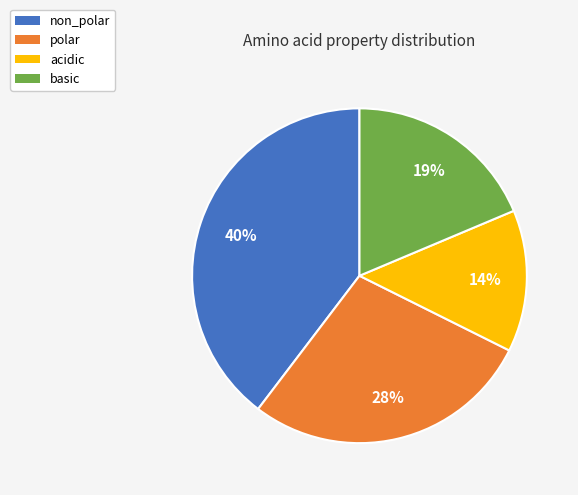

Which category has the smallest portion of the pie?

acidic